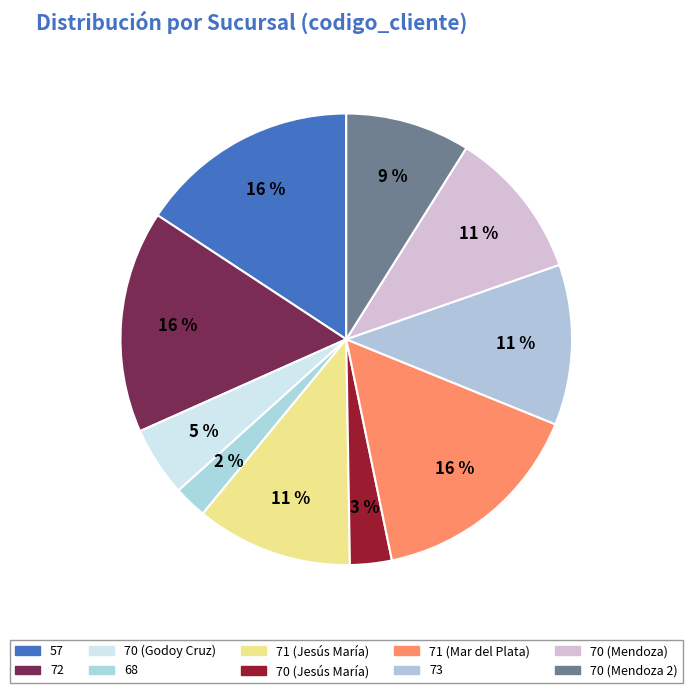

Count the number of slices in the pie.

10